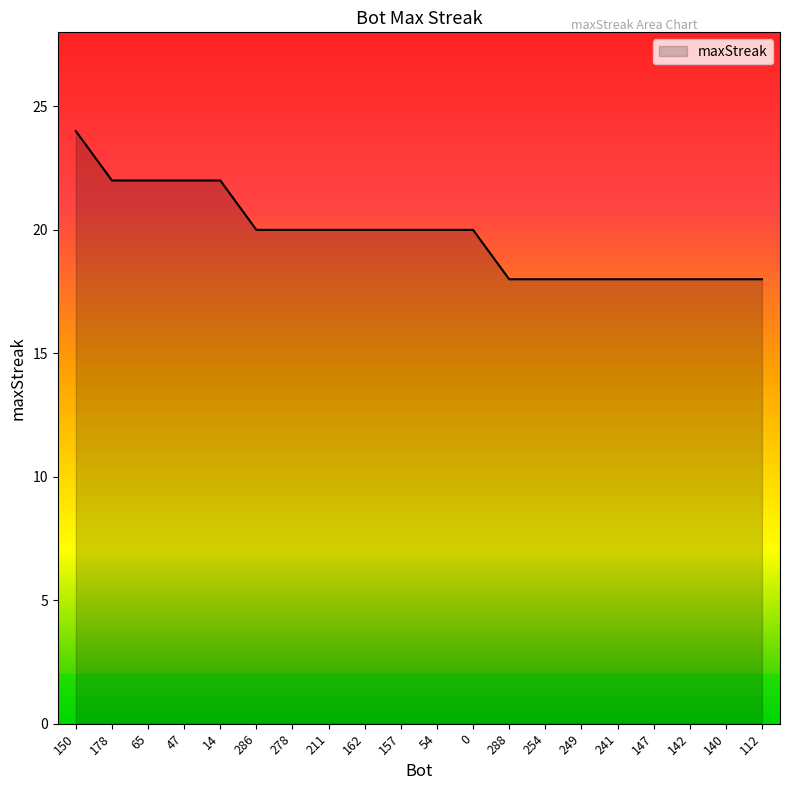

Which has a higher value, 112 or 157?

157